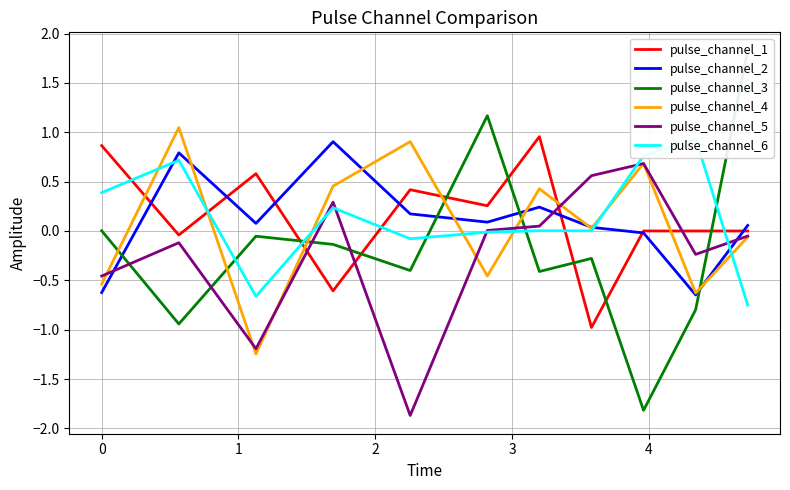

How many values in the pulse_channel_6 series exceed 0?

7